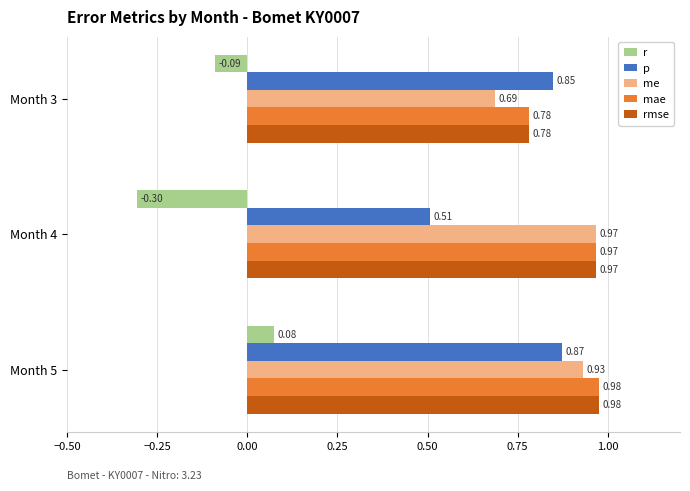

At which category is the sum across all series the highest?

Month 5